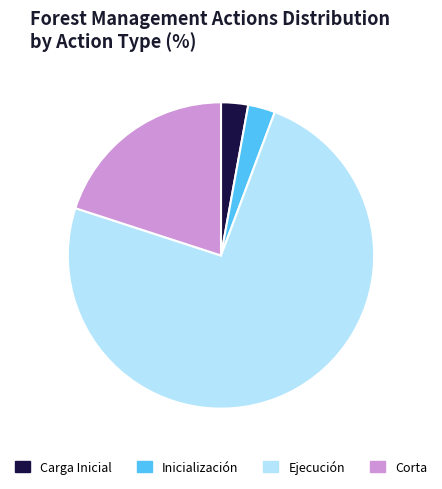

How many segments does this pie chart have?

4